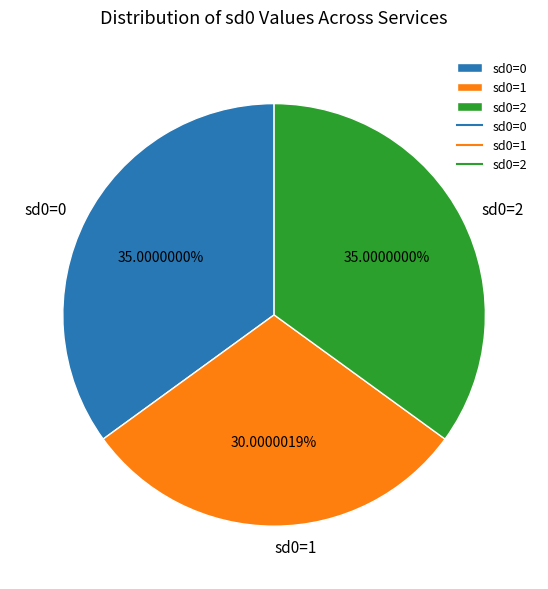

To the nearest percent, what percentage of the pie is sd0=1?

30%